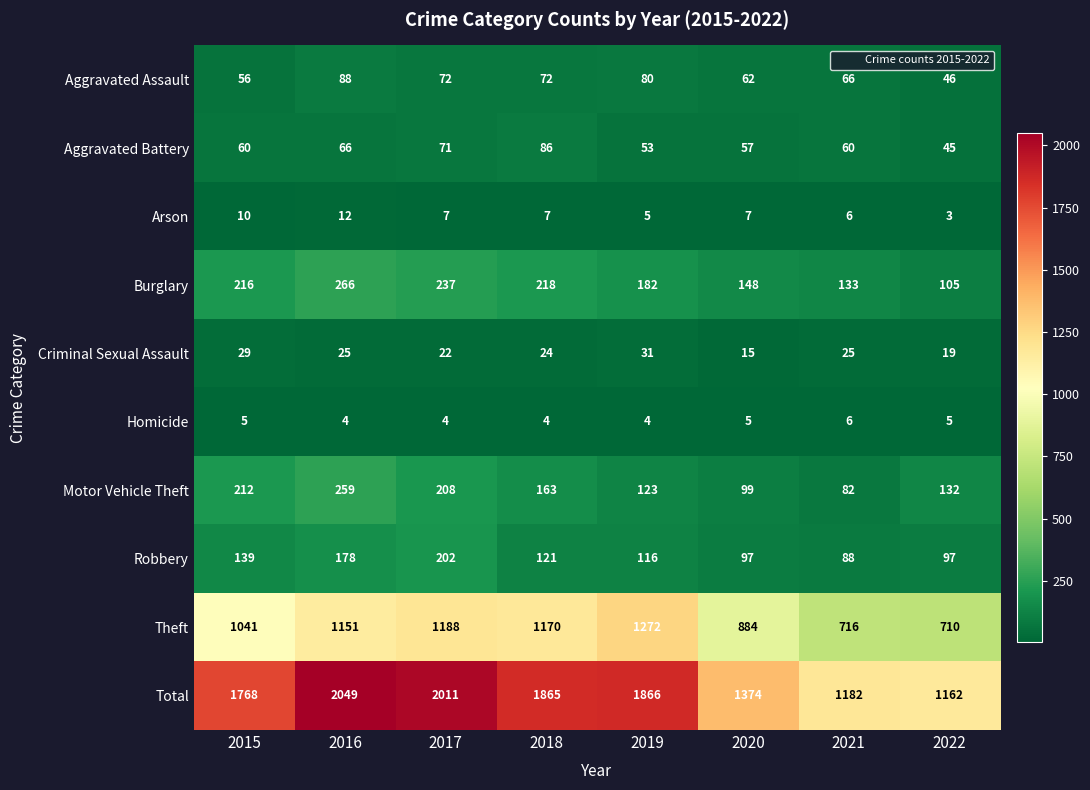

The Criminal Sexual Assault series shows 8 at 2020. True or false?

False